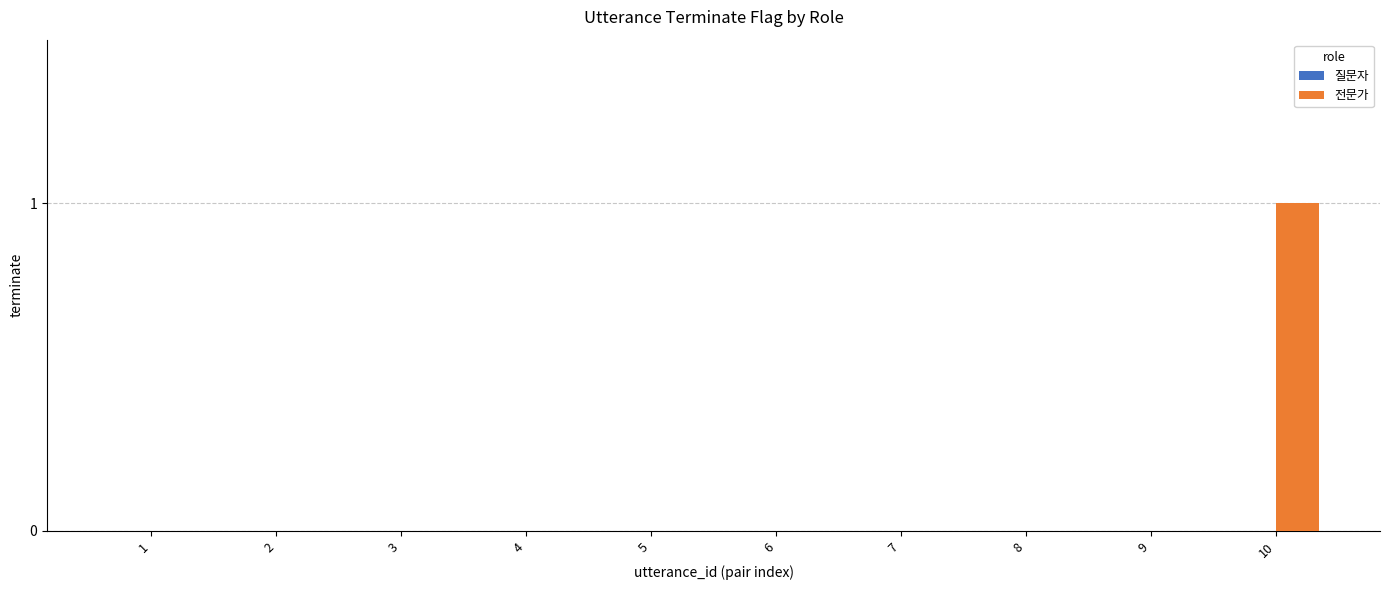

Is it true that the value at 7 is 0?

True